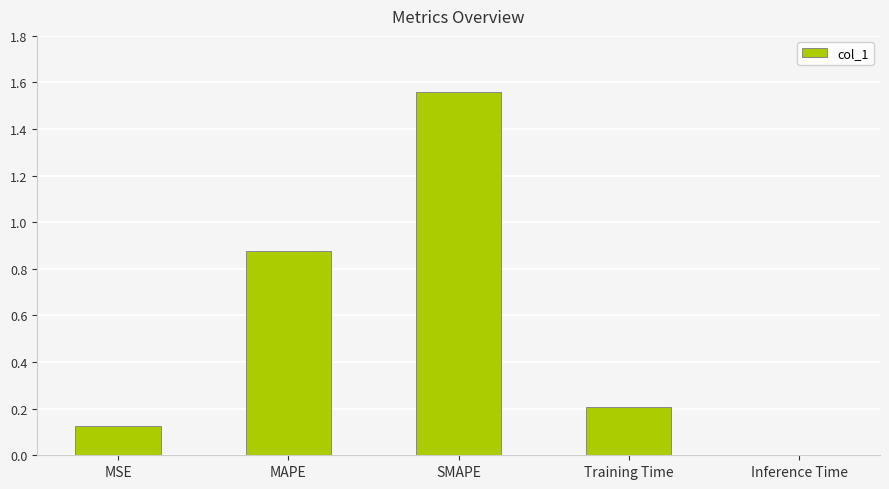

At which category does the chart reach its peak across all series?

SMAPE